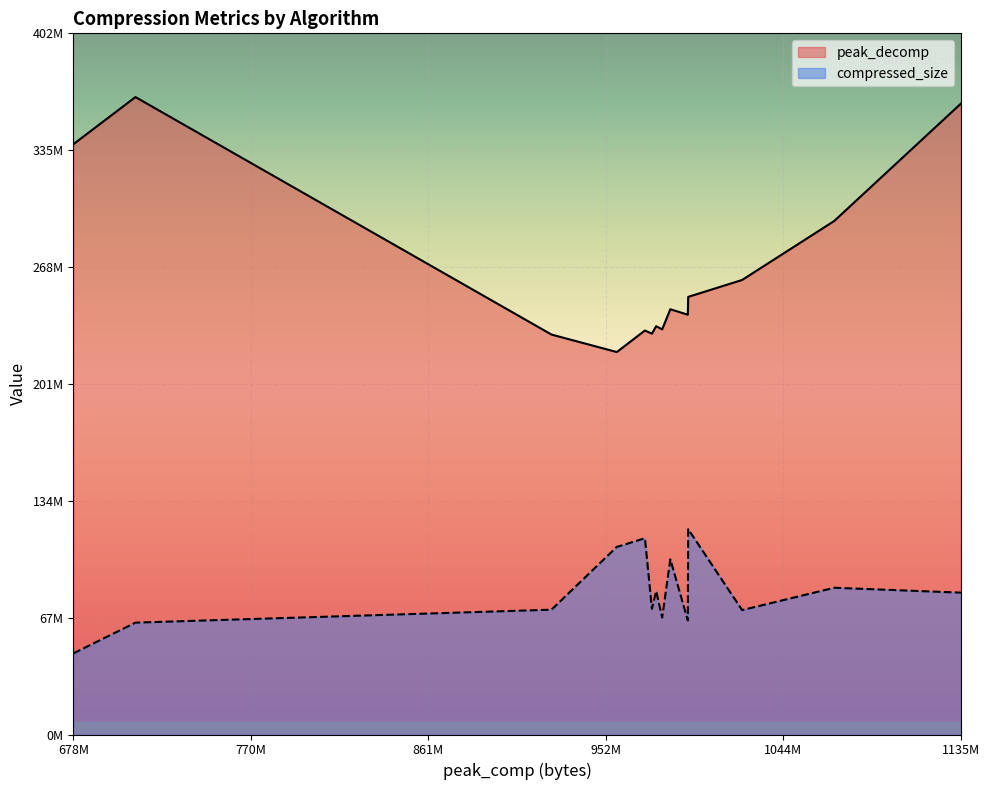

How many categories are shown in the chart?

16